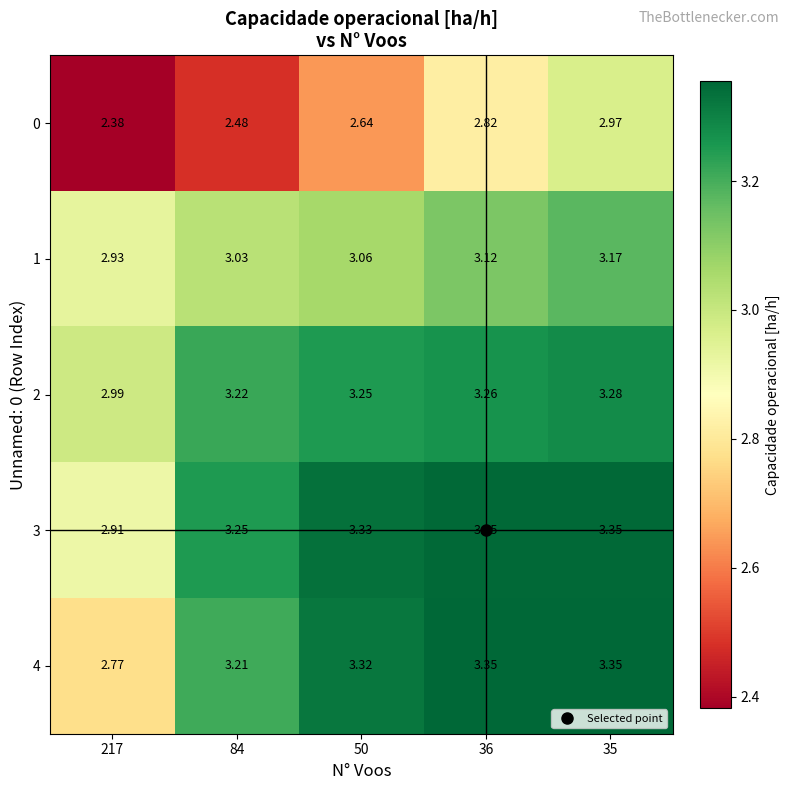

Is the value of 2 at 217 greater than the value of 0 at 50?

Yes